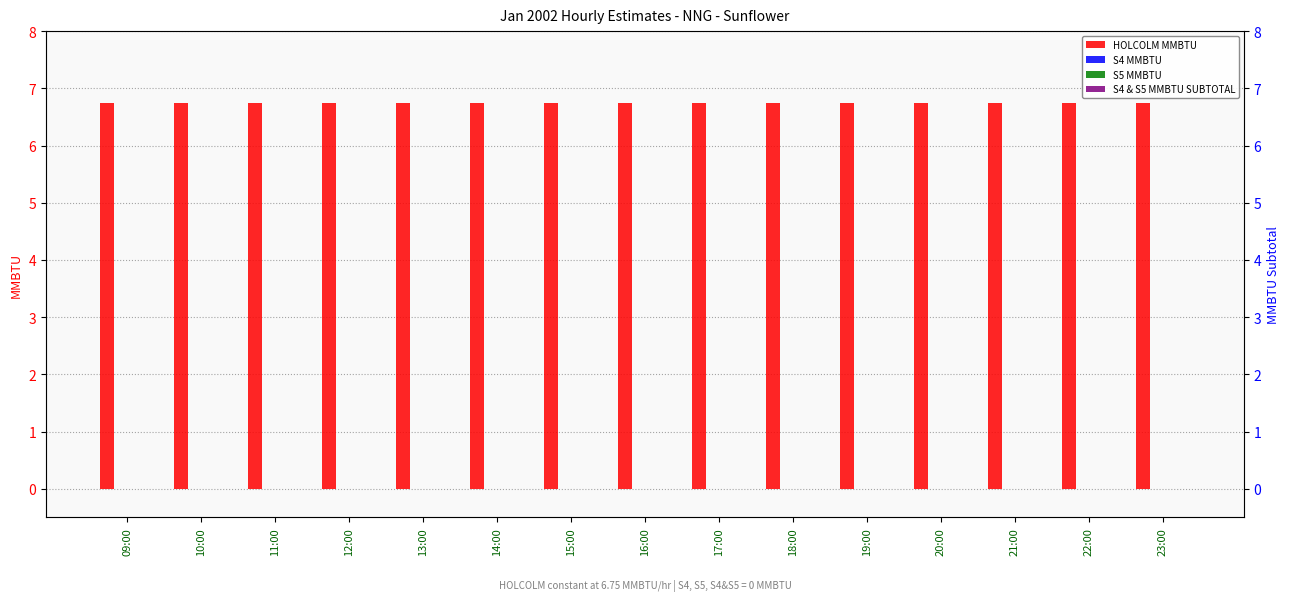

What is the total value across all series at 14:00?

6.8